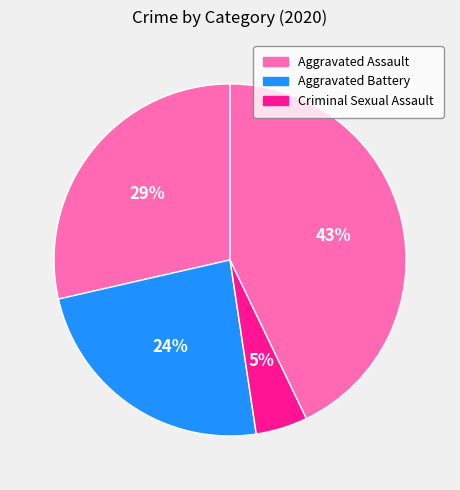

How many segments does this pie chart have?

4